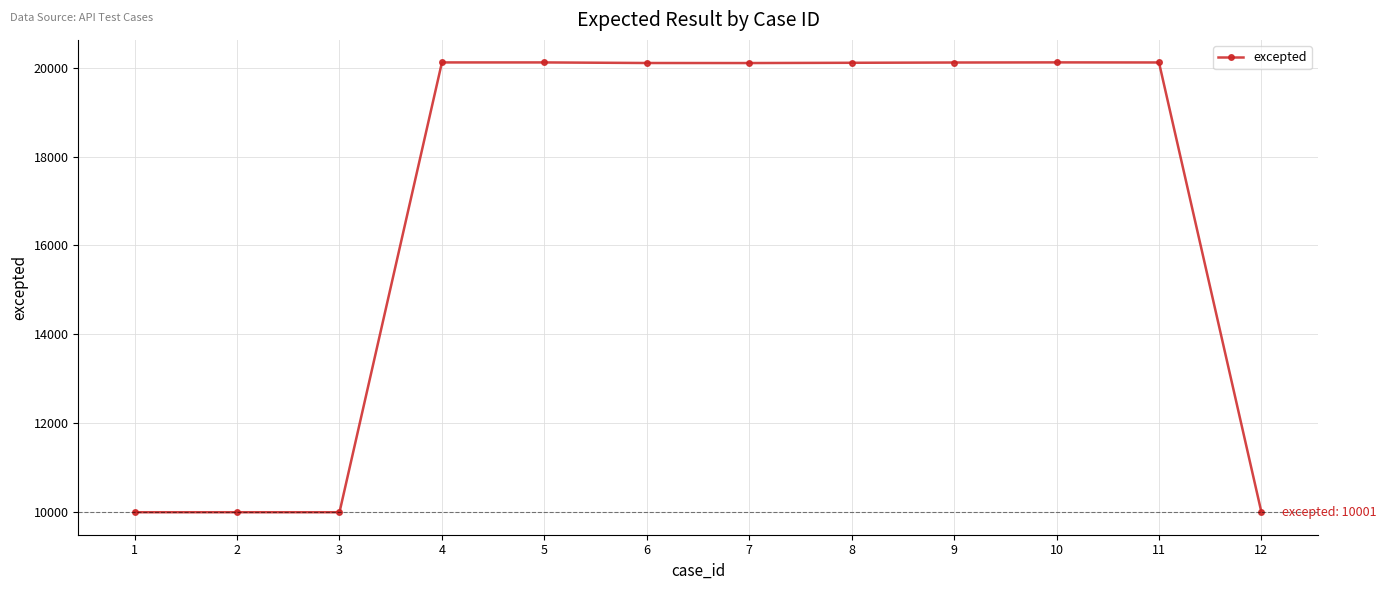

What is the smallest value displayed?

10001